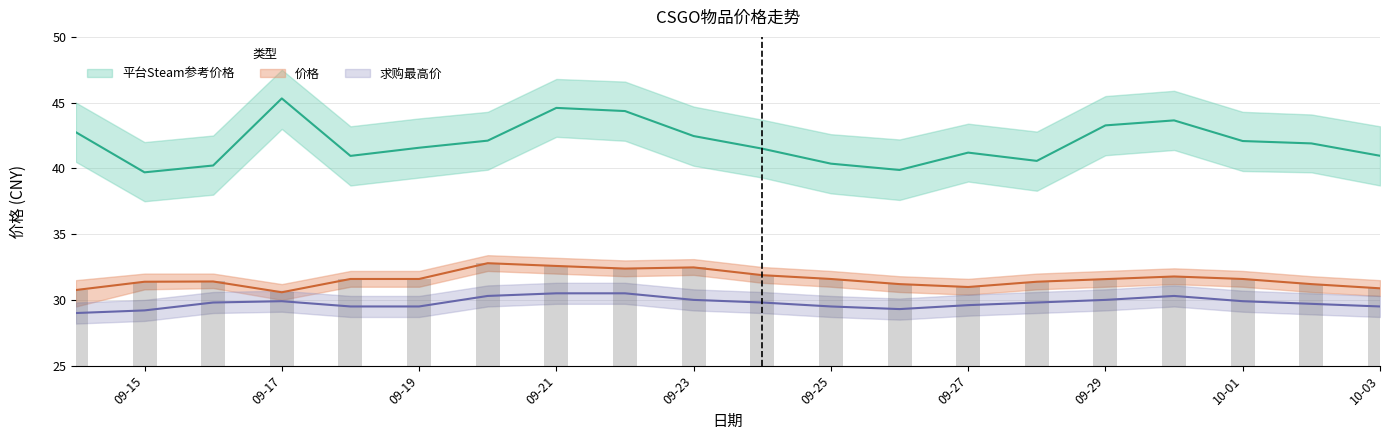

What position from the right is 2023-09-28?

6